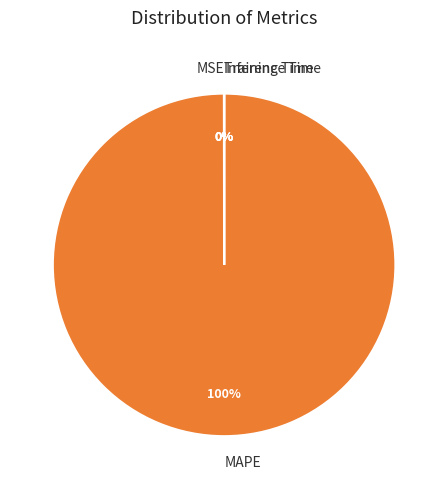

True or false: MAPE accounts for 100% of the total.

True